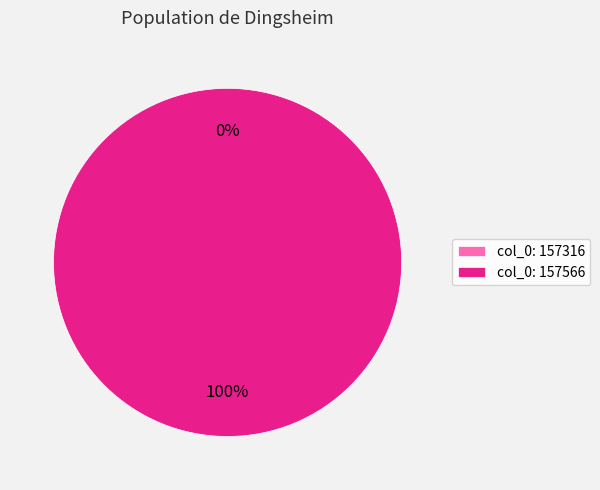

How many slices are in this pie chart?

2